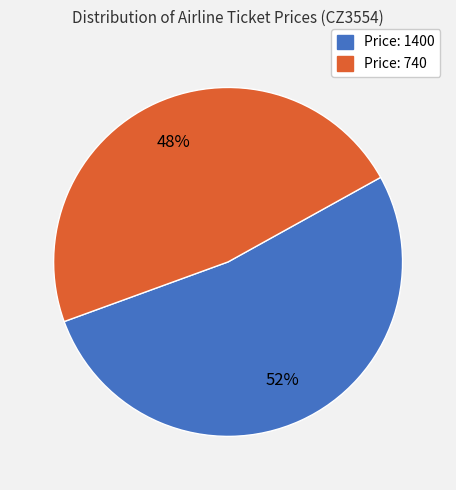

To the nearest percent, what is the average slice percentage?

50%